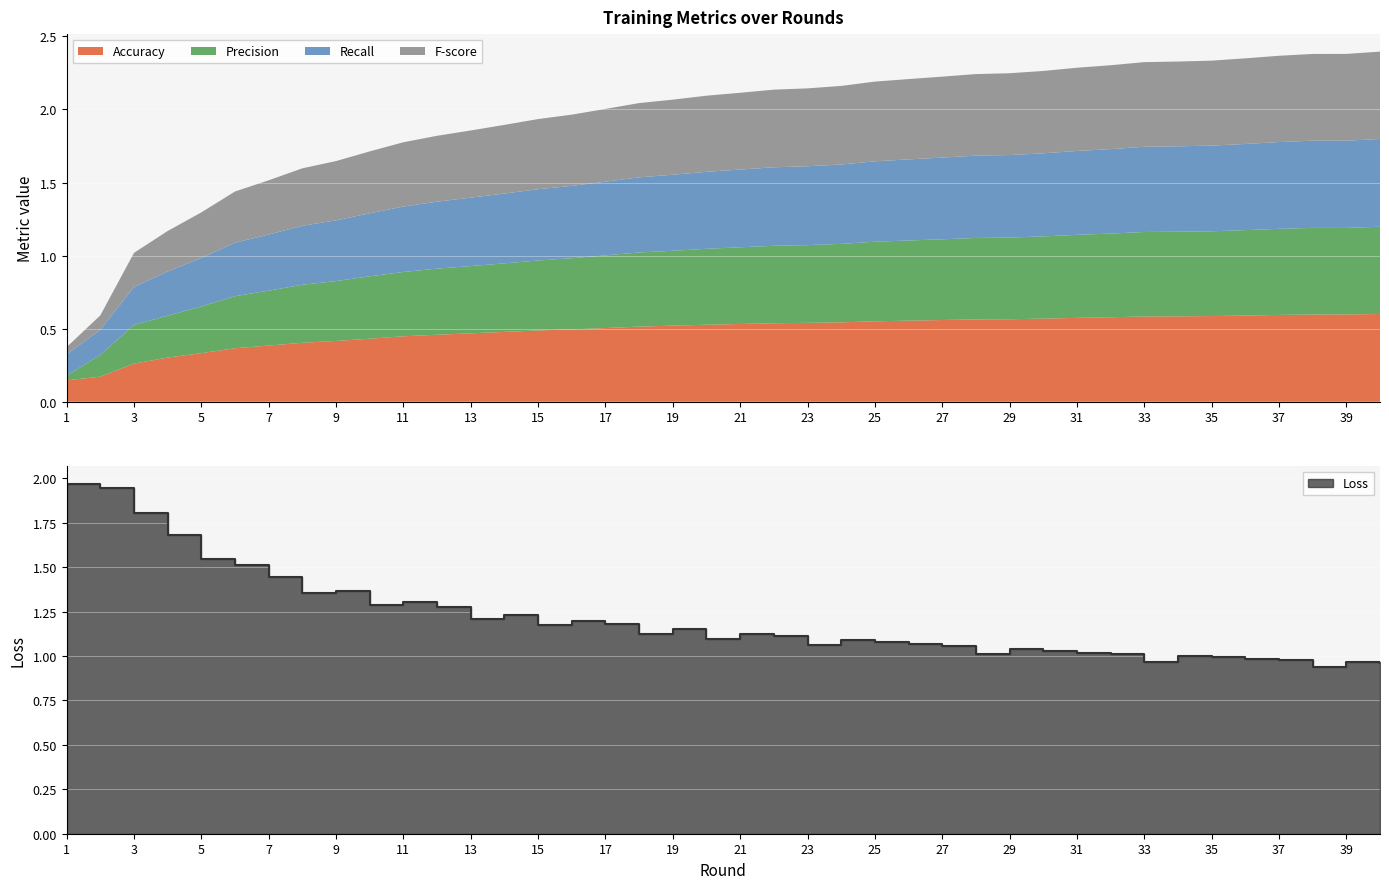

Between 6 and 11, which series saw the biggest shift?

Loss